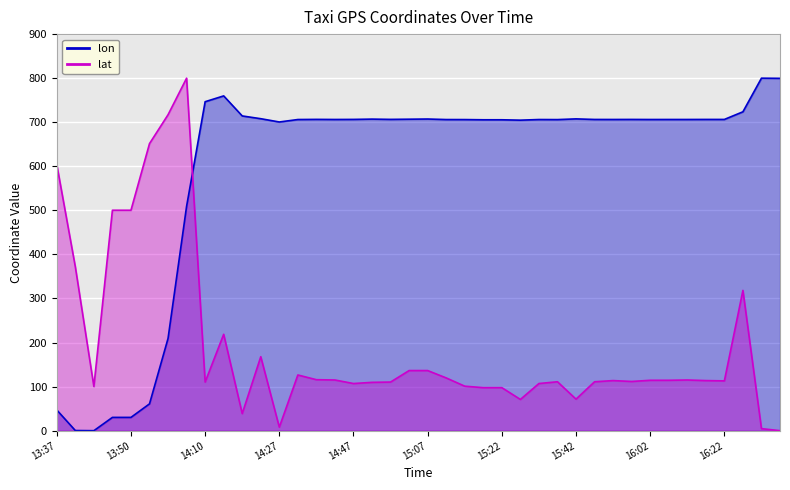

What is the difference between the maximum and minimum values in the lat series?

800.0